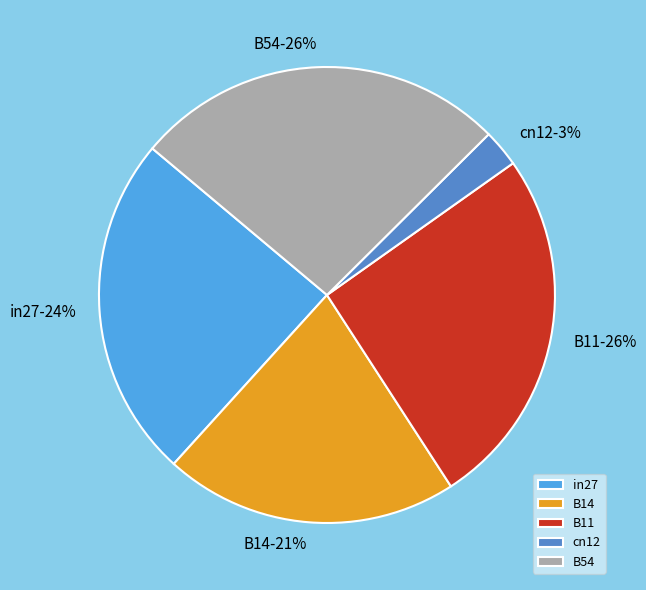

To the nearest percent, what is the combined percentage of B54 and B14?

47%